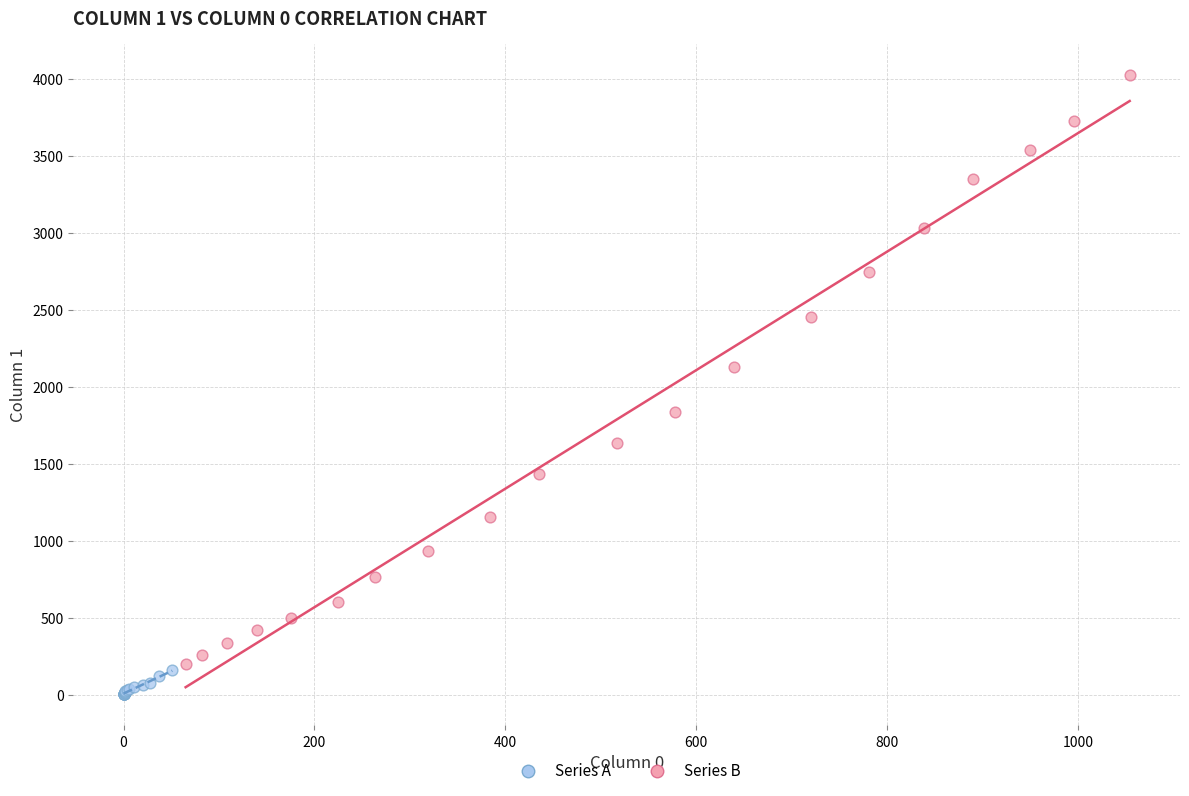

What are all the series names shown in the legend?

Series A, Series B